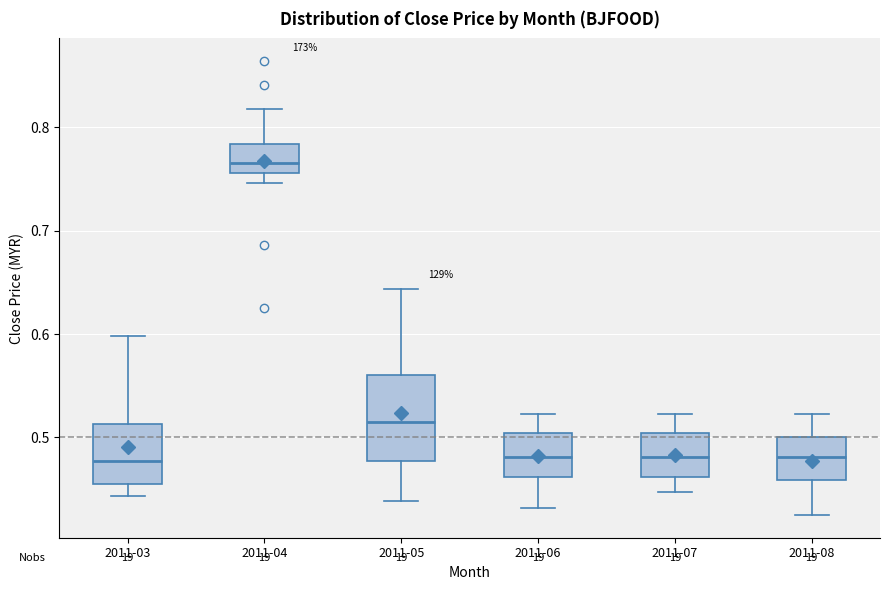

Where does the median line of the box for 2011-08 sit on the y-axis? The values are not printed on the chart, so give them approximately, as read against the axis.

0.48